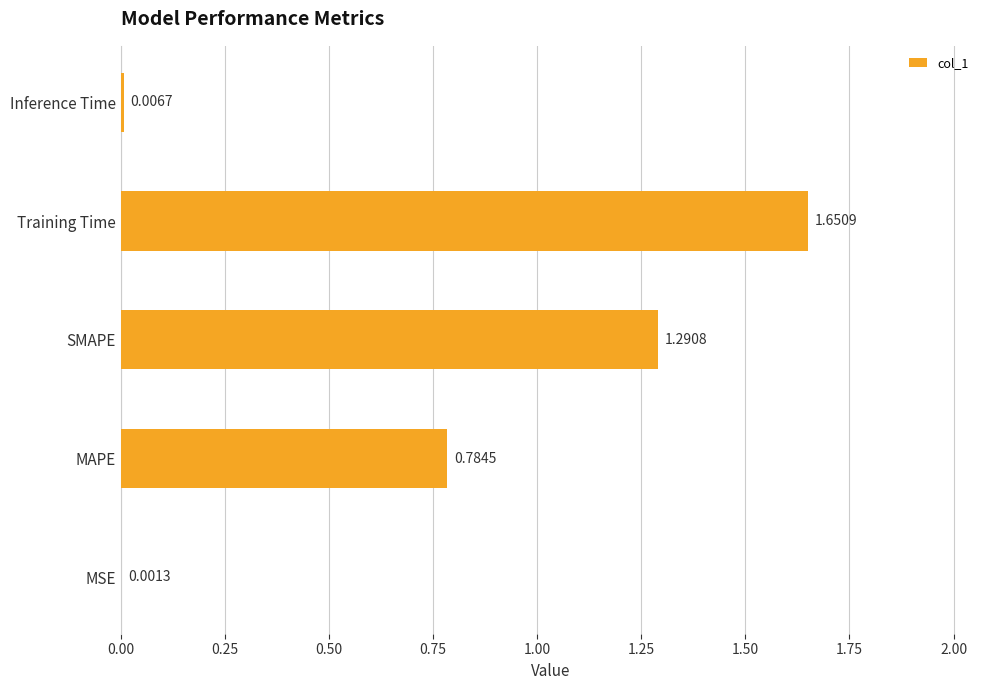

What is the sum of all values?

3.7